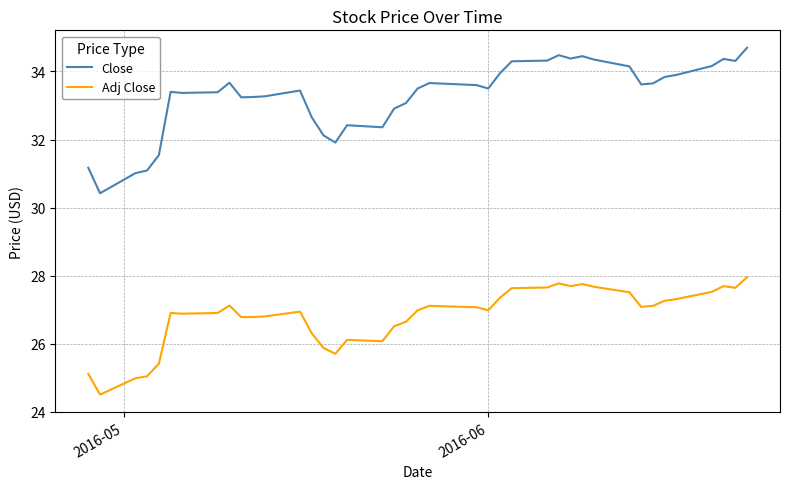

True or false: Close and Adj Close cross at least once.

False